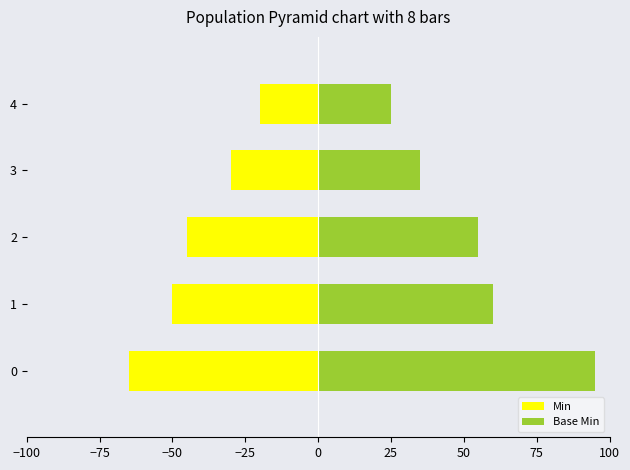

What is the maximum value for Base Min?

95